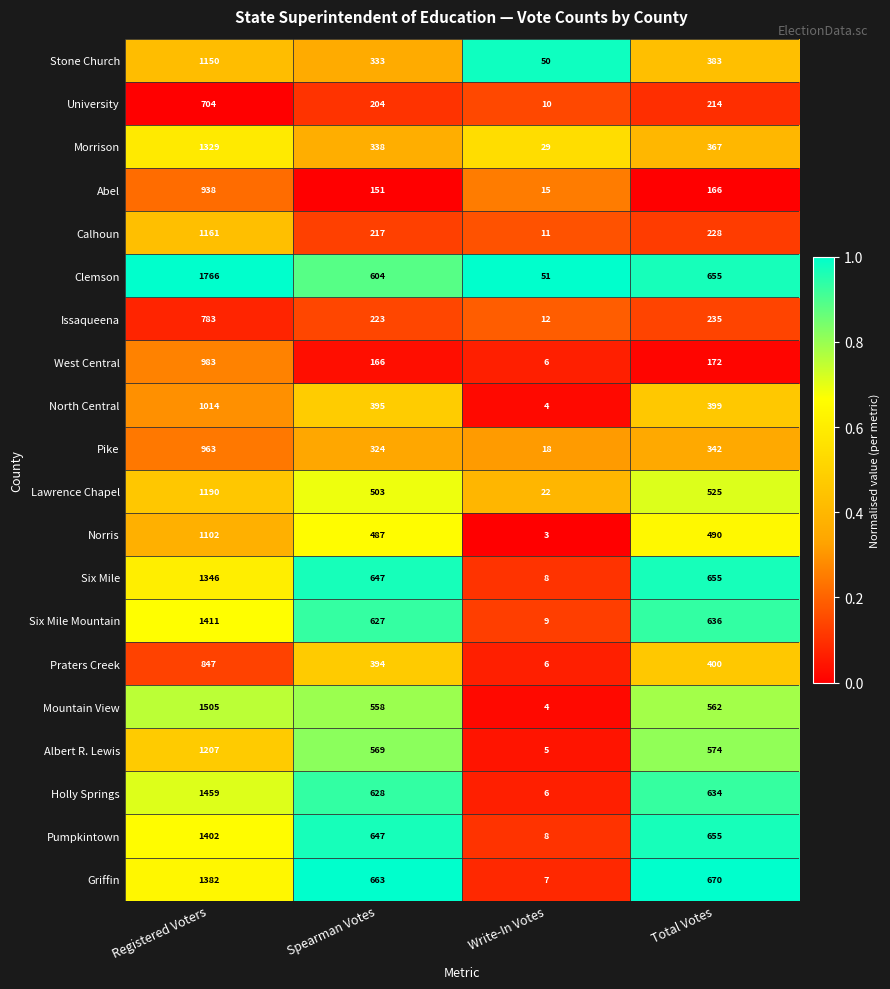

The North Central series shows 1014 at Registered Voters. True or false?

True